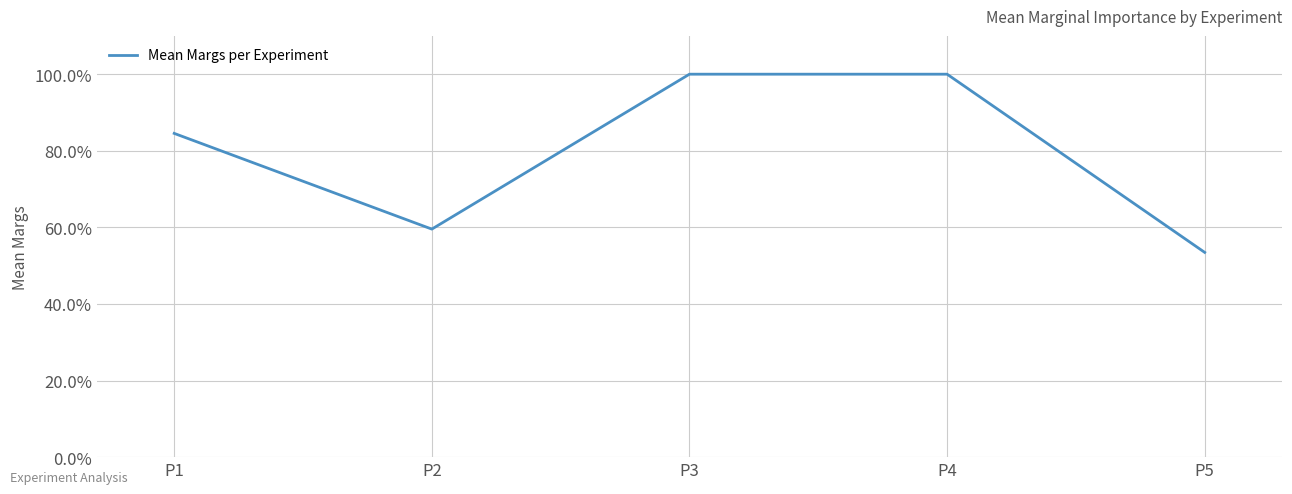

The value at P1 is 0.8. True or false?

True